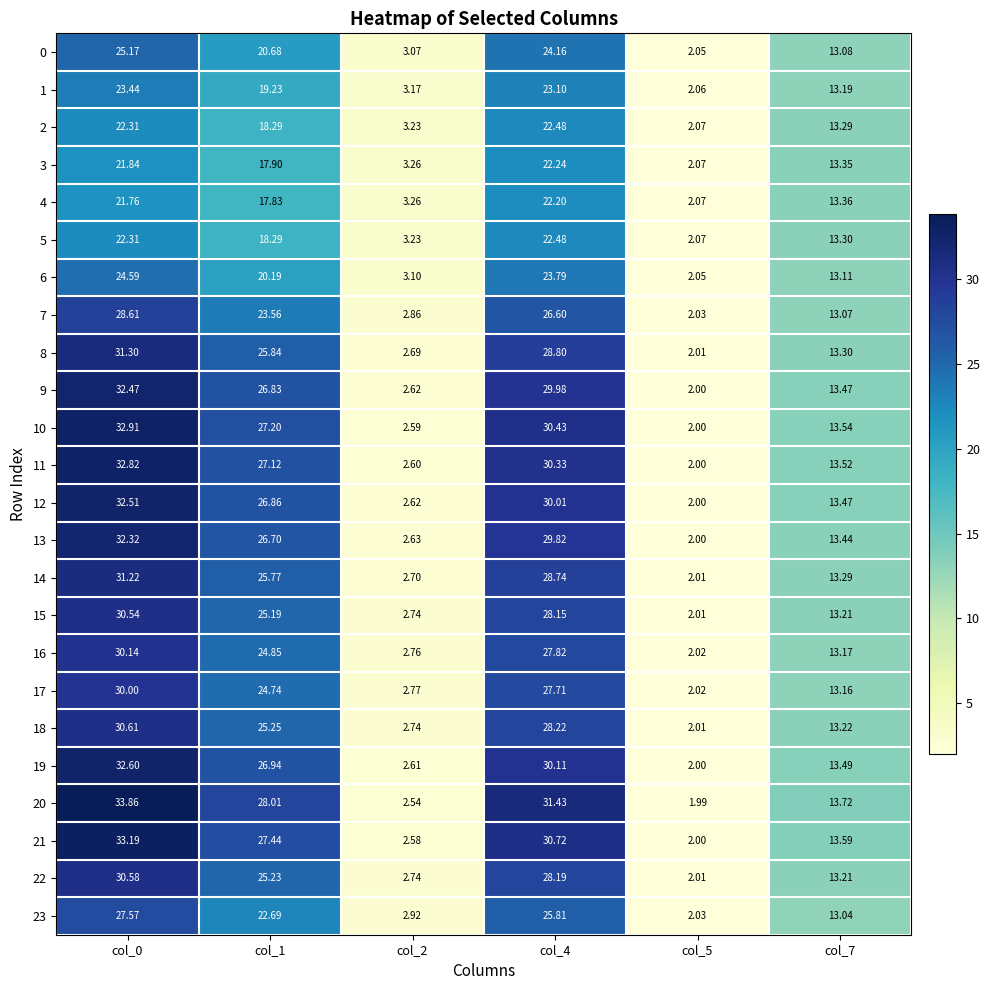

Is the value of 19 at col_2 greater than the value of 23 at col_0?

No